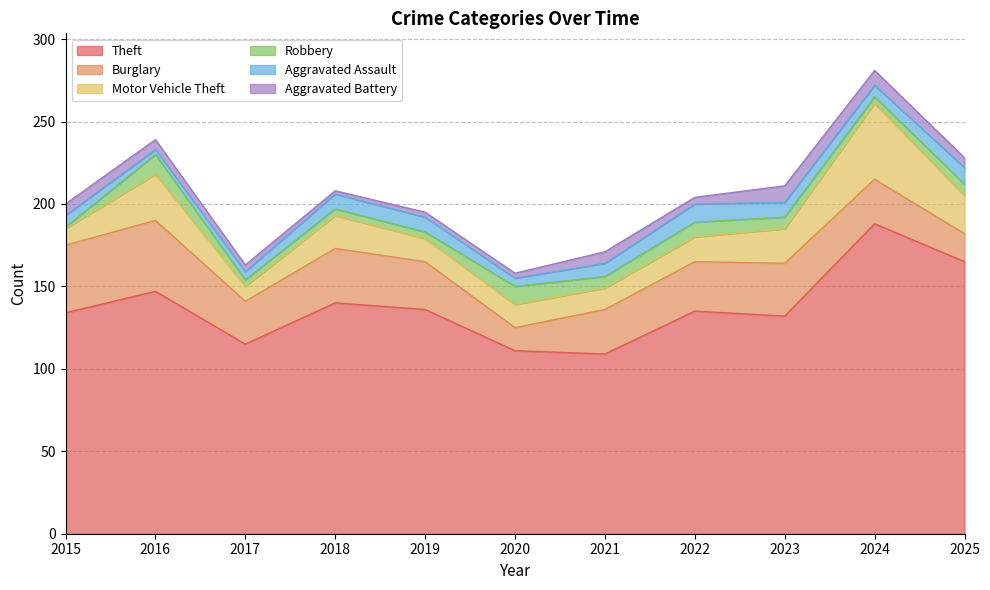

Rank the categories by Aggravated Battery value from highest to lowest.

2023, 2024, 2015, 2021, 2016, 2025, 2017, 2022, 2019, 2020, 2018